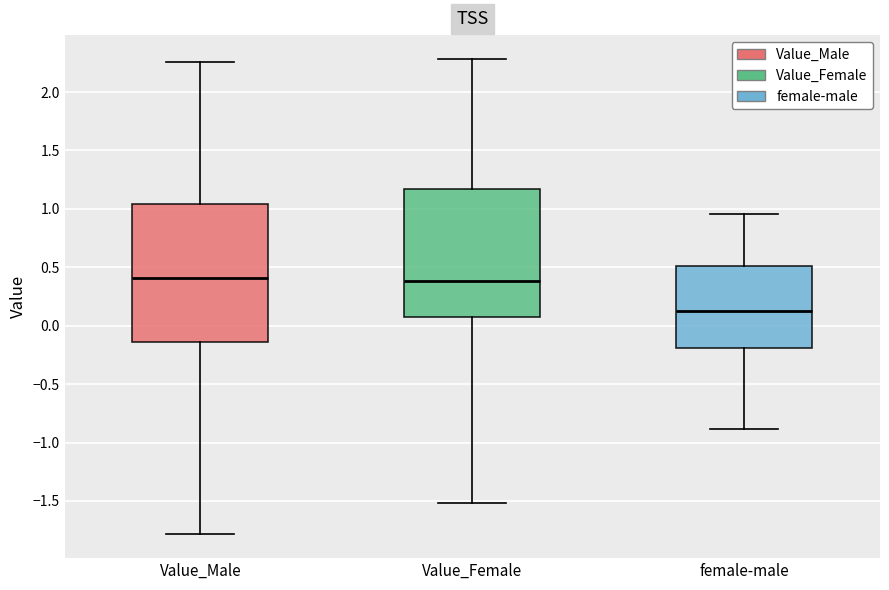

Reading left to right, transcribe this box plot: for each box, give where its median line is, the range the box spans, and where its two whiskers end, as read against the y-axis. The values are not printed on the chart, so give them approximately, as read against the axis.

Value_Male: median 0.40, box -0.15 to 1.05, whiskers -1.80 to 2.25
Value_Female: median 0.40, box 0.05 to 1.15, whiskers -1.50 to 2.30
female-male: median 0.15, box -0.20 to 0.50, whiskers -0.90 to 0.95